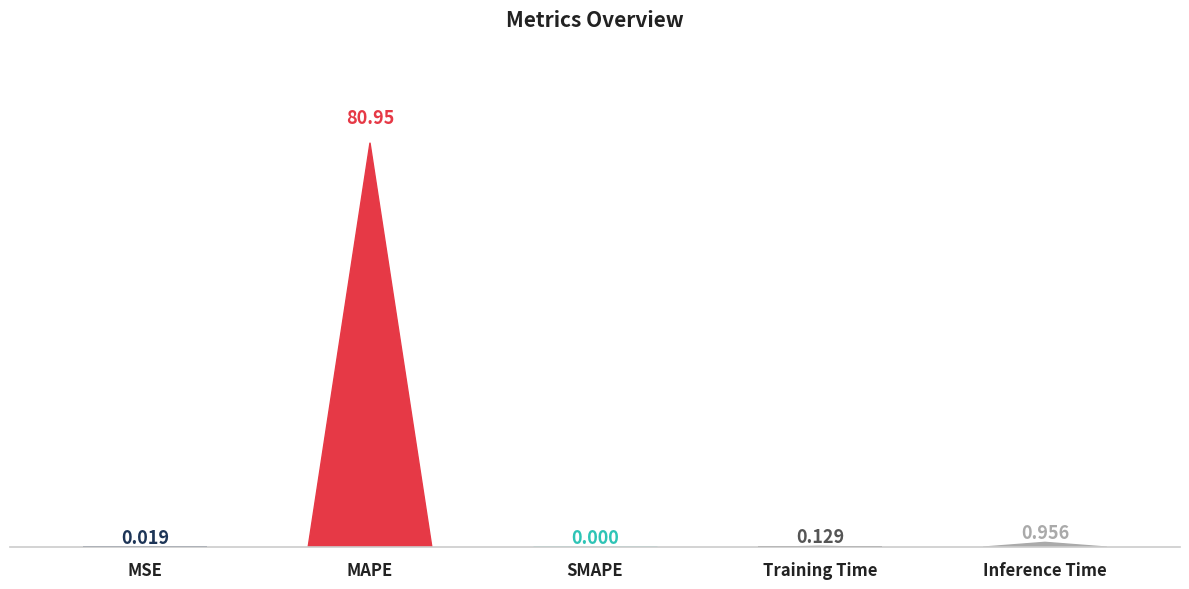

List the labels in order of value, largest first.

MAPE, Inference Time, Training Time, MSE, SMAPE